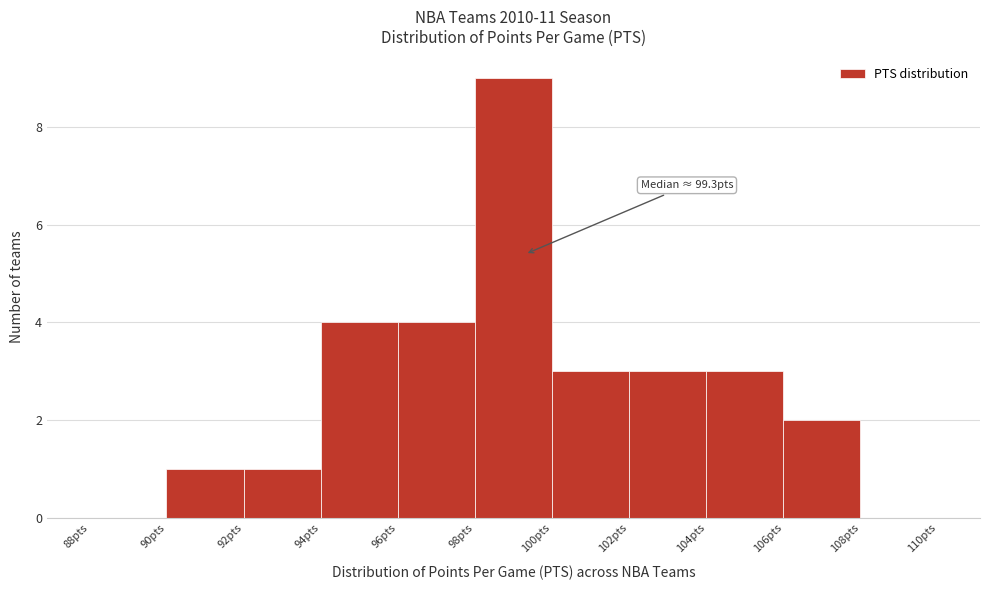

Which range on the x-axis has the tallest bar?

98 to 100